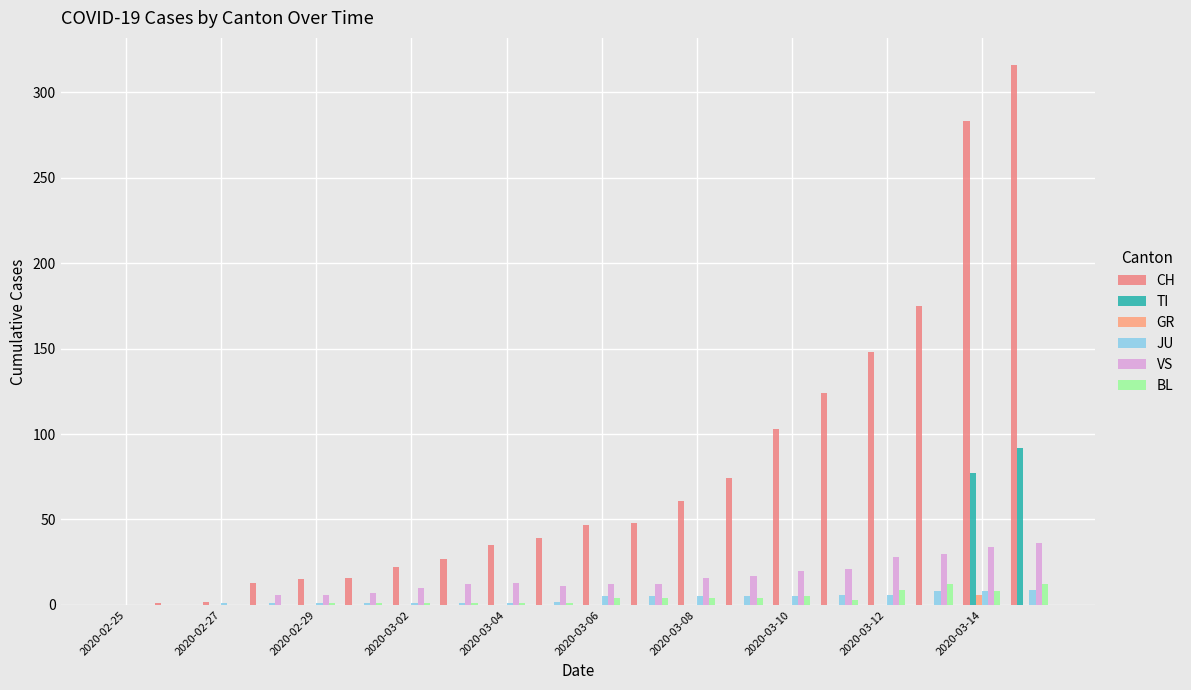

What is the greatest value displayed?

316